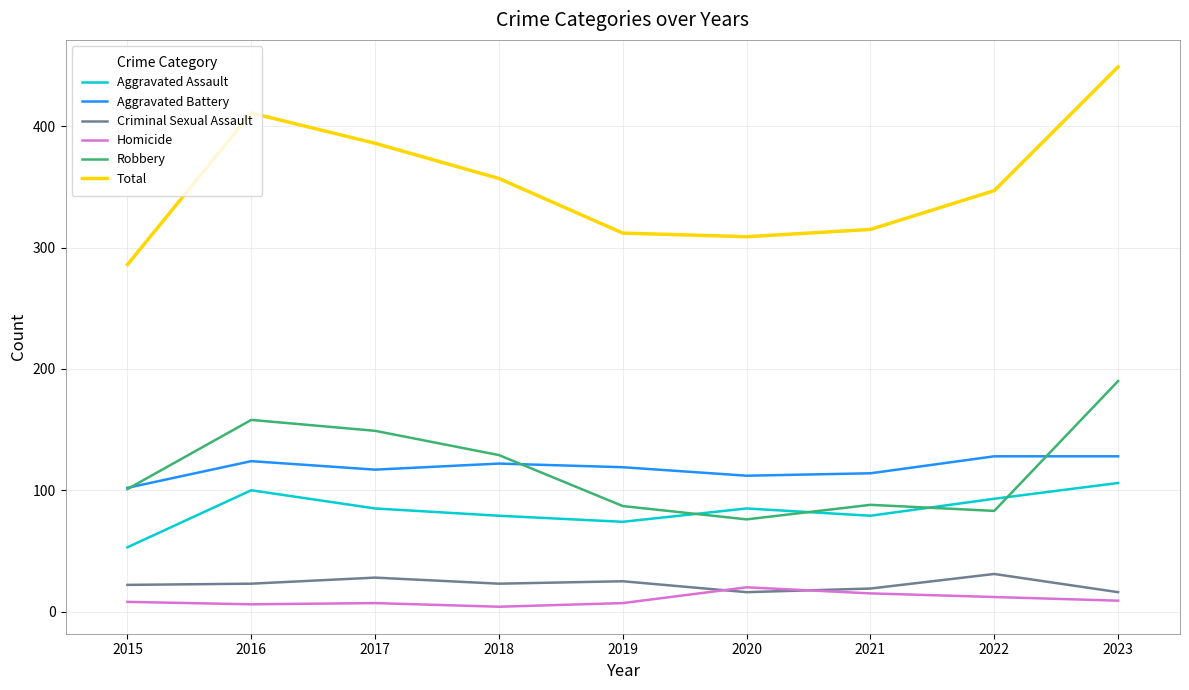

What is the difference between the second highest and second lowest values in the Total series?

102